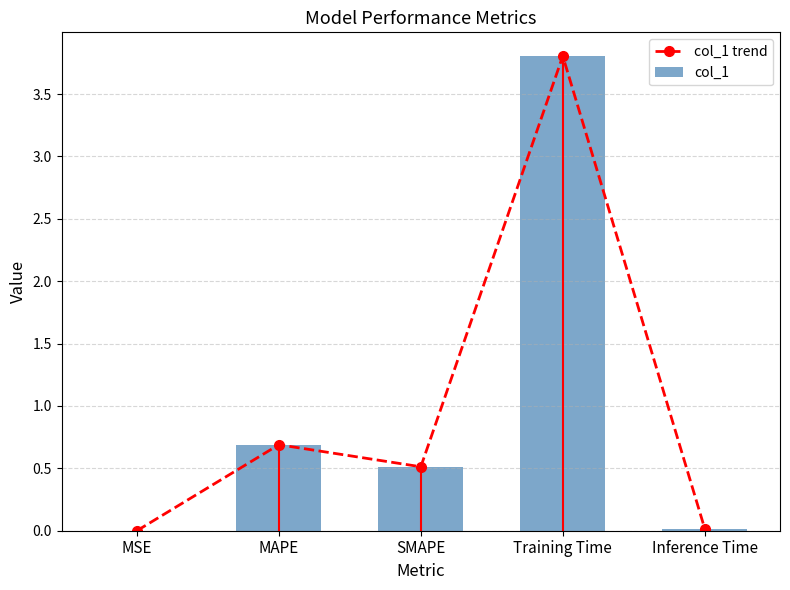

Reading left to right, what are all the values shown in this chart?

col_1 trend: 0.0	0.7	0.5	3.8	0.0
col_1: 0.0	0.7	0.5	3.8	0.0